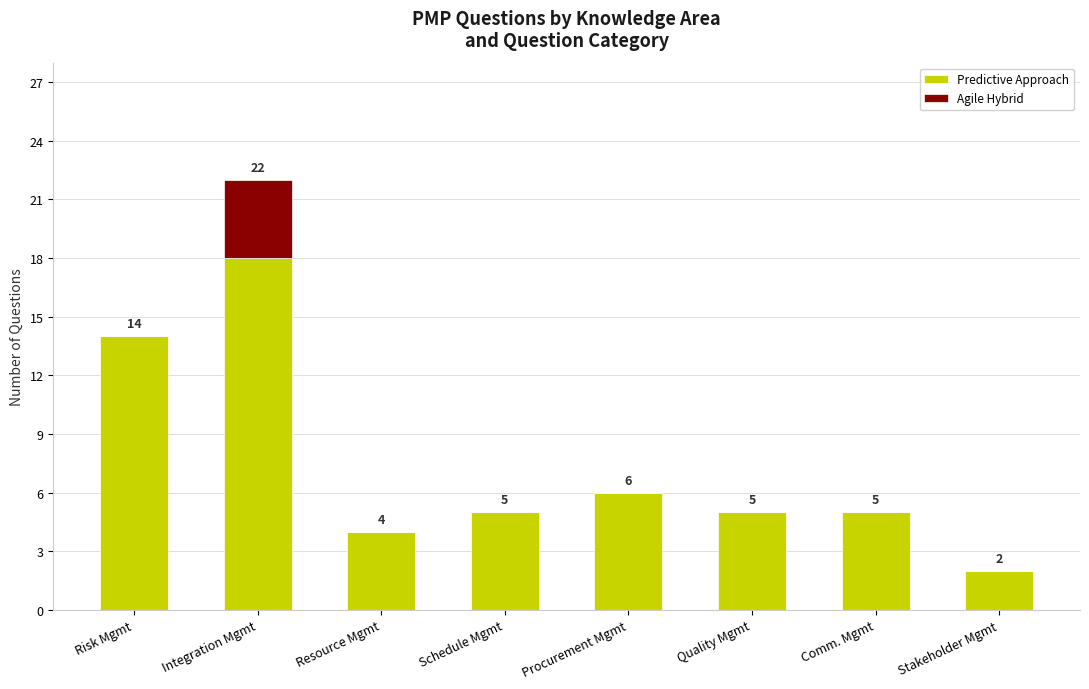

Are the bars horizontal?

No